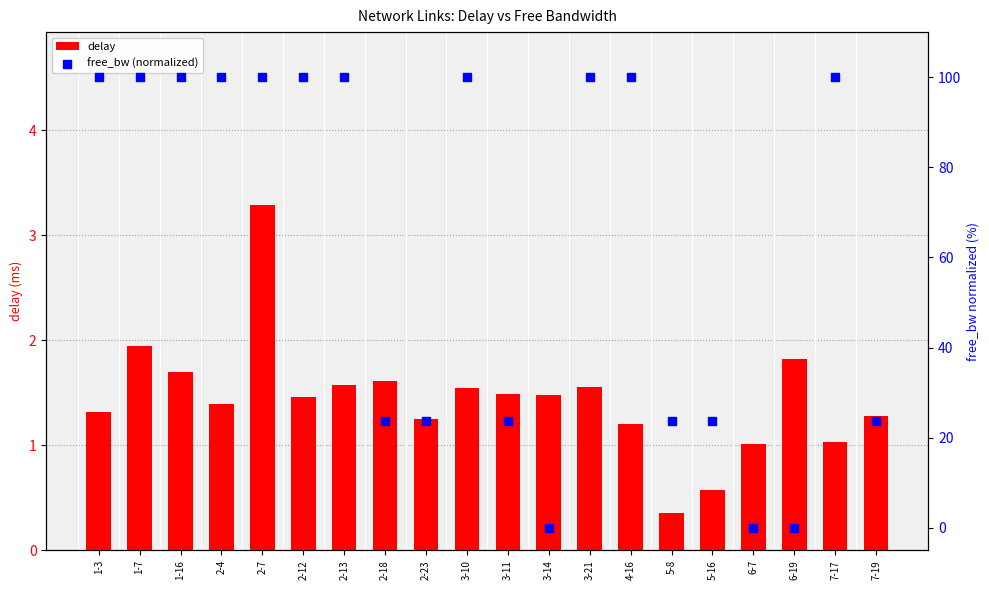

At which category is the sum across all series the highest?

2-7